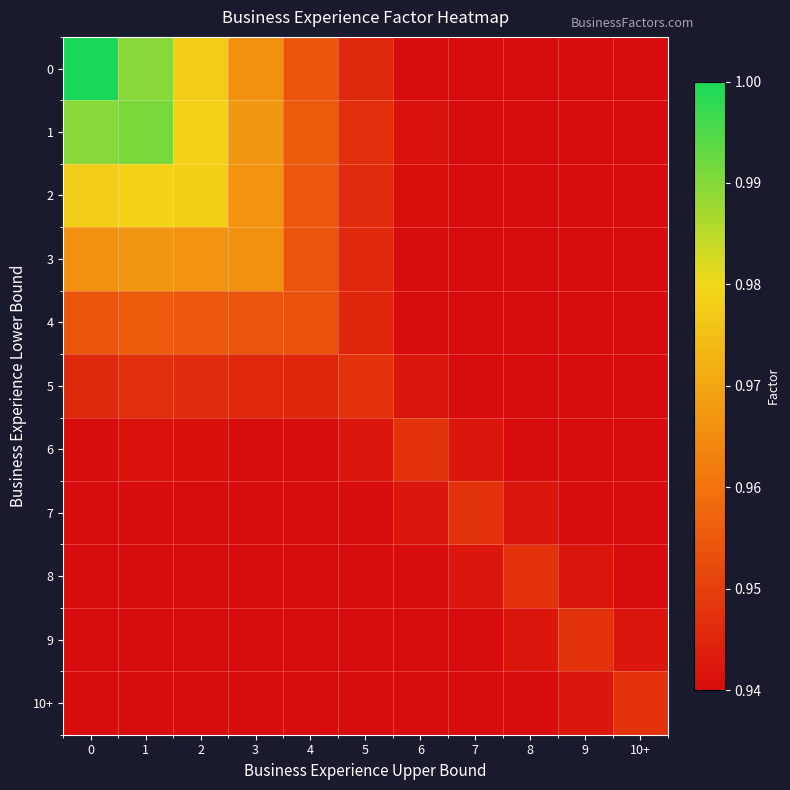

Reading left to right, extract all data points from this chart.

0: 0=1.0	1=1.0	2=1.0	3=1.0	4=1.0	5=0.9	6=0.9	7=0.9	8=0.9	9=0.9	10+=0.9
1: 0=1.0	1=1.0	2=1.0	3=1.0	4=1.0	5=0.9	6=0.9	7=0.9	8=0.9	9=0.9	10+=0.9
2: 0=1.0	1=1.0	2=1.0	3=1.0	4=1.0	5=0.9	6=0.9	7=0.9	8=0.9	9=0.9	10+=0.9
3: 0=1.0	1=1.0	2=1.0	3=1.0	4=1.0	5=0.9	6=0.9	7=0.9	8=0.9	9=0.9	10+=0.9
4: 0=1.0	1=1.0	2=1.0	3=1.0	4=1.0	5=0.9	6=0.9	7=0.9	8=0.9	9=0.9	10+=0.9
5: 0=0.9	1=0.9	2=0.9	3=0.9	4=0.9	5=0.9	6=0.9	7=0.9	8=0.9	9=0.9	10+=0.9
6: 0=0.9	1=0.9	2=0.9	3=0.9	4=0.9	5=0.9	6=0.9	7=0.9	8=0.9	9=0.9	10+=0.9
7: 0=0.9	1=0.9	2=0.9	3=0.9	4=0.9	5=0.9	6=0.9	7=0.9	8=0.9	9=0.9	10+=0.9
8: 0=0.9	1=0.9	2=0.9	3=0.9	4=0.9	5=0.9	6=0.9	7=0.9	8=0.9	9=0.9	10+=0.9
9: 0=0.9	1=0.9	2=0.9	3=0.9	4=0.9	5=0.9	6=0.9	7=0.9	8=0.9	9=0.9	10+=0.9
10+: 0=0.9	1=0.9	2=0.9	3=0.9	4=0.9	5=0.9	6=0.9	7=0.9	8=0.9	9=0.9	10+=0.9